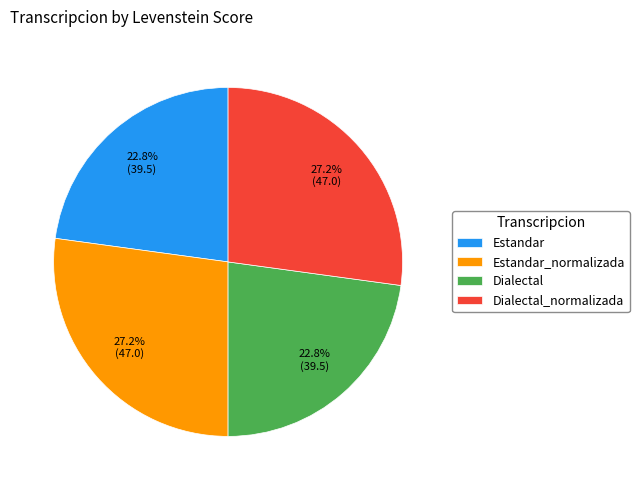

To the nearest percent, what is the difference between the Dialectal_normalizada and Estandar slice percentages?

4%